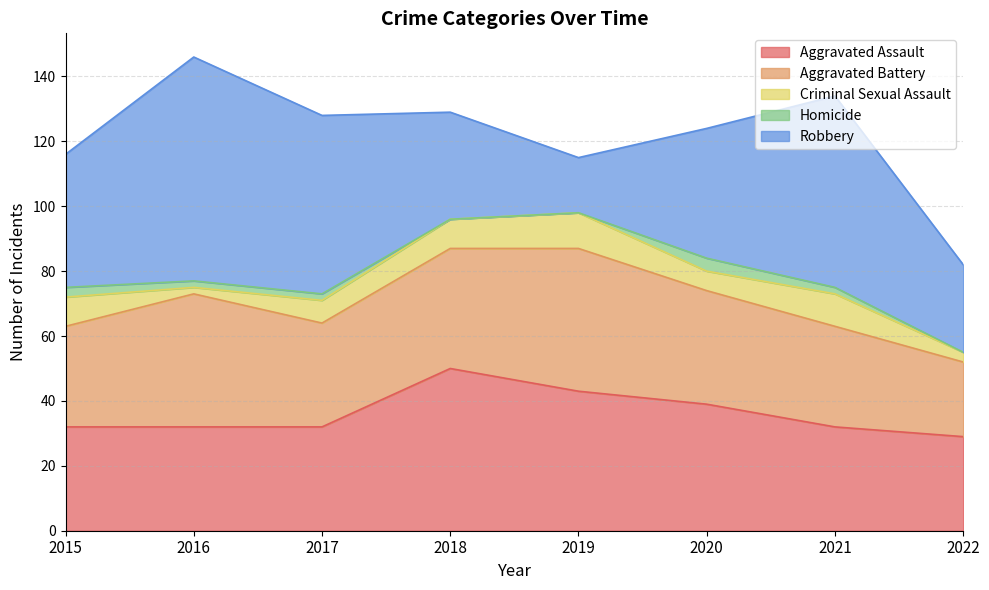

How many distinct data groups are displayed?

5